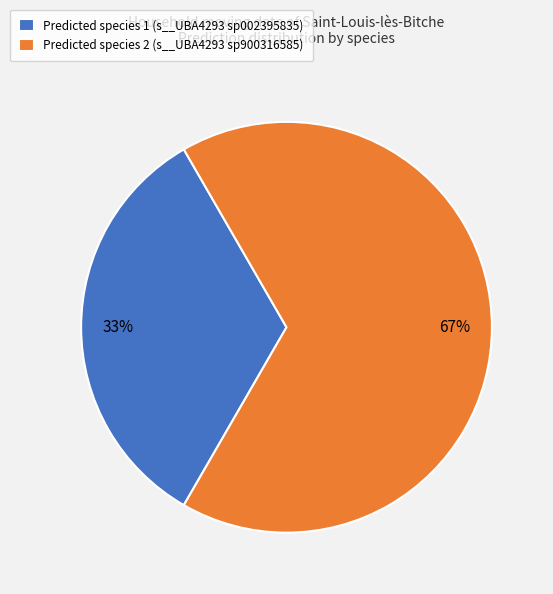

Approximately how many times larger is the value at Predicted species 1 (s__UBA4293 sp002395835) compared to Predicted species 2 (s__UBA4293 sp900316585)?

0.5